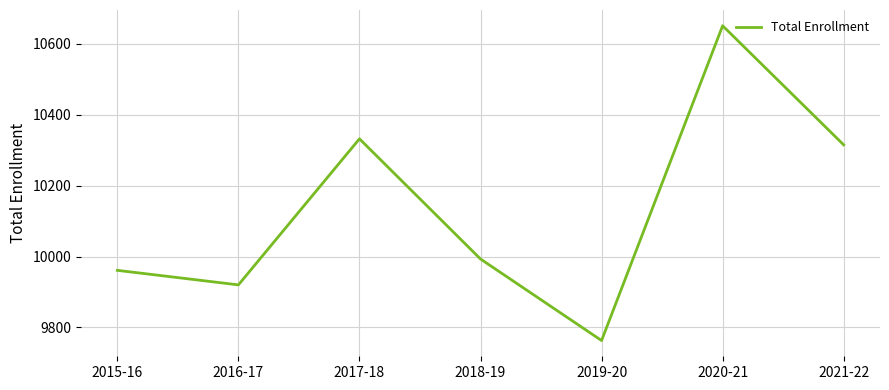

What is the difference between the values at 2018-19 and 2017-18?

339